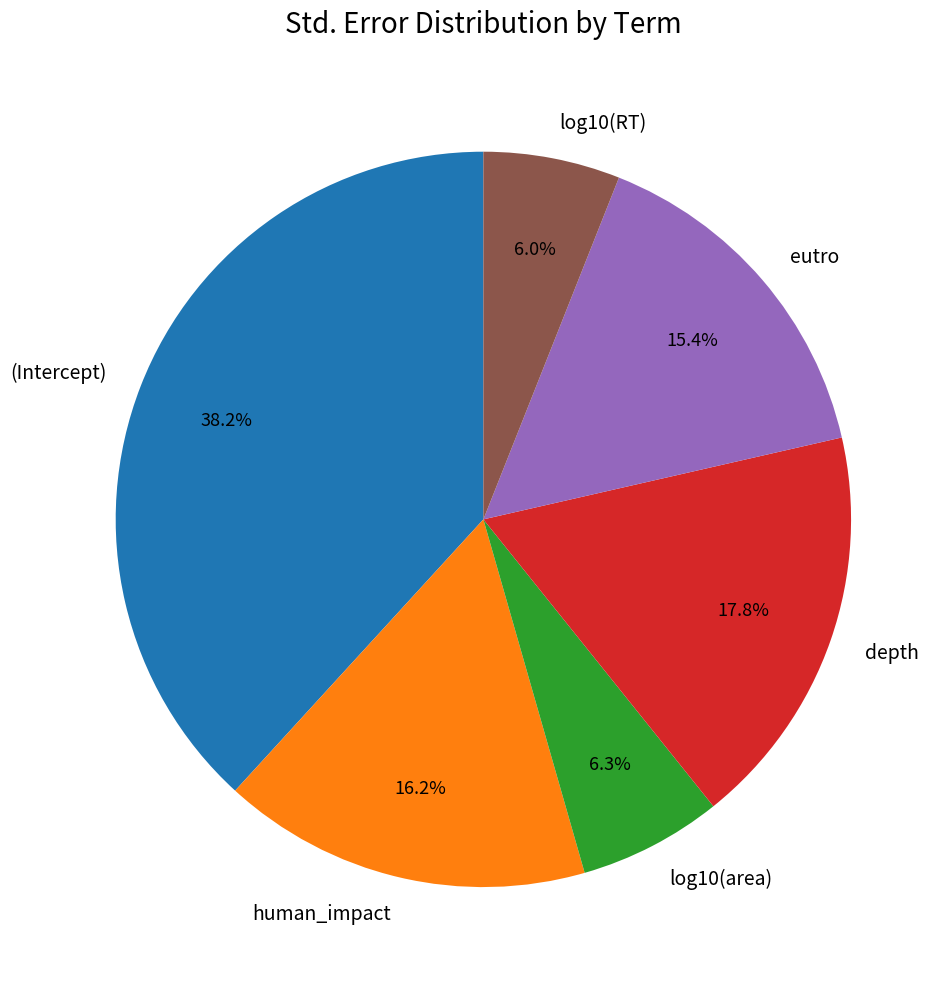

Which category has the biggest portion of the pie?

(Intercept)